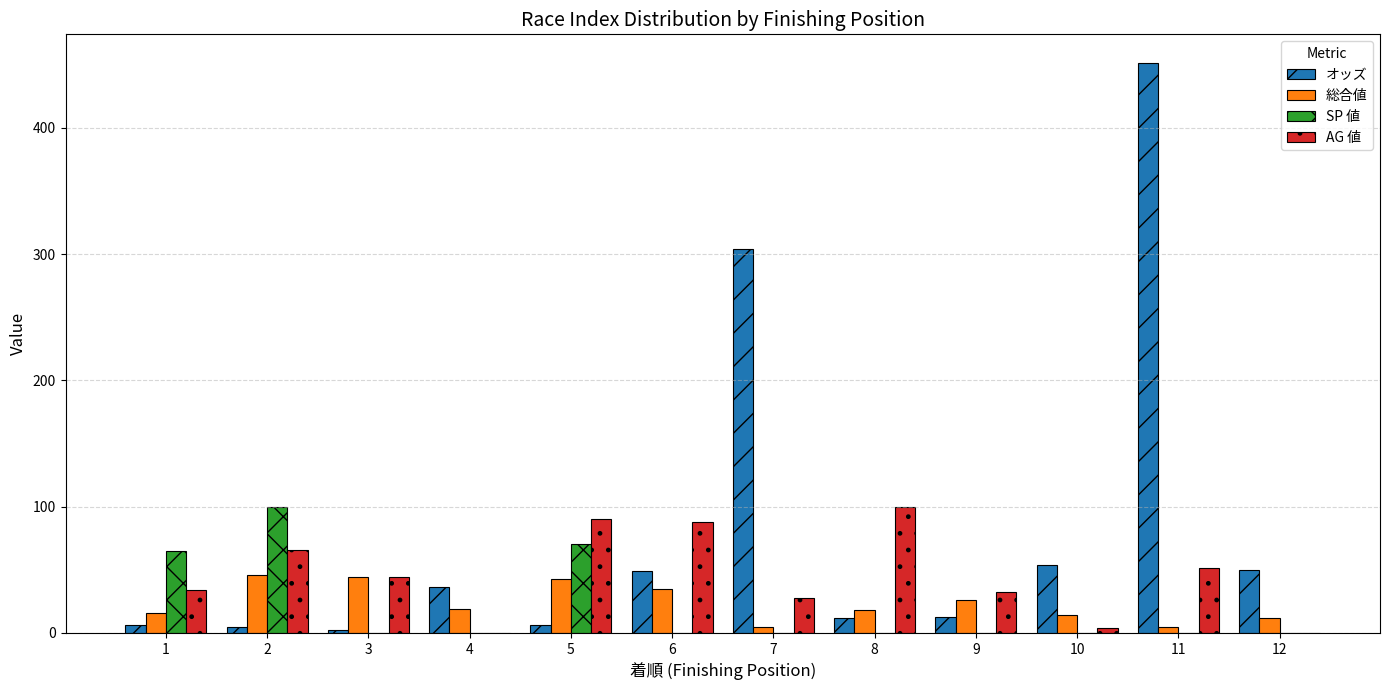

What are all the series names shown in the legend?

オッズ, 総合値, SP 値, AG 値